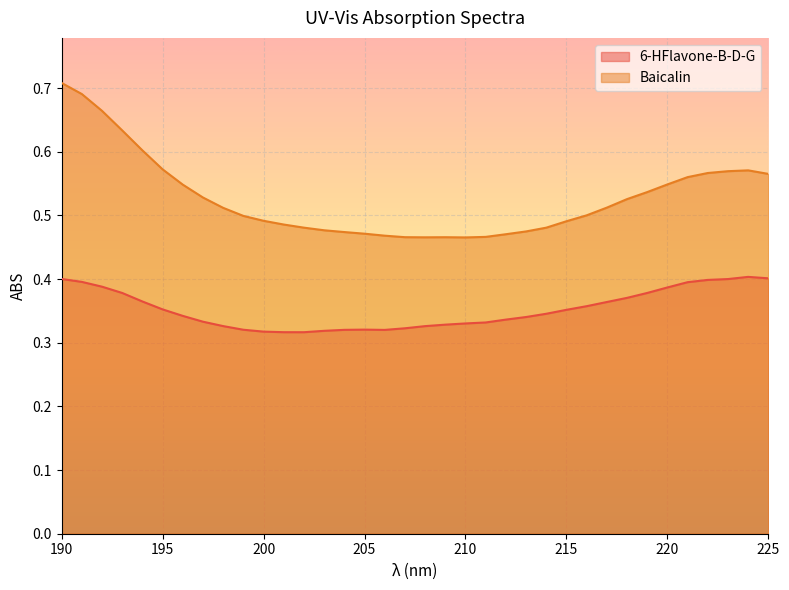

Which category has the highest value across all series?

190